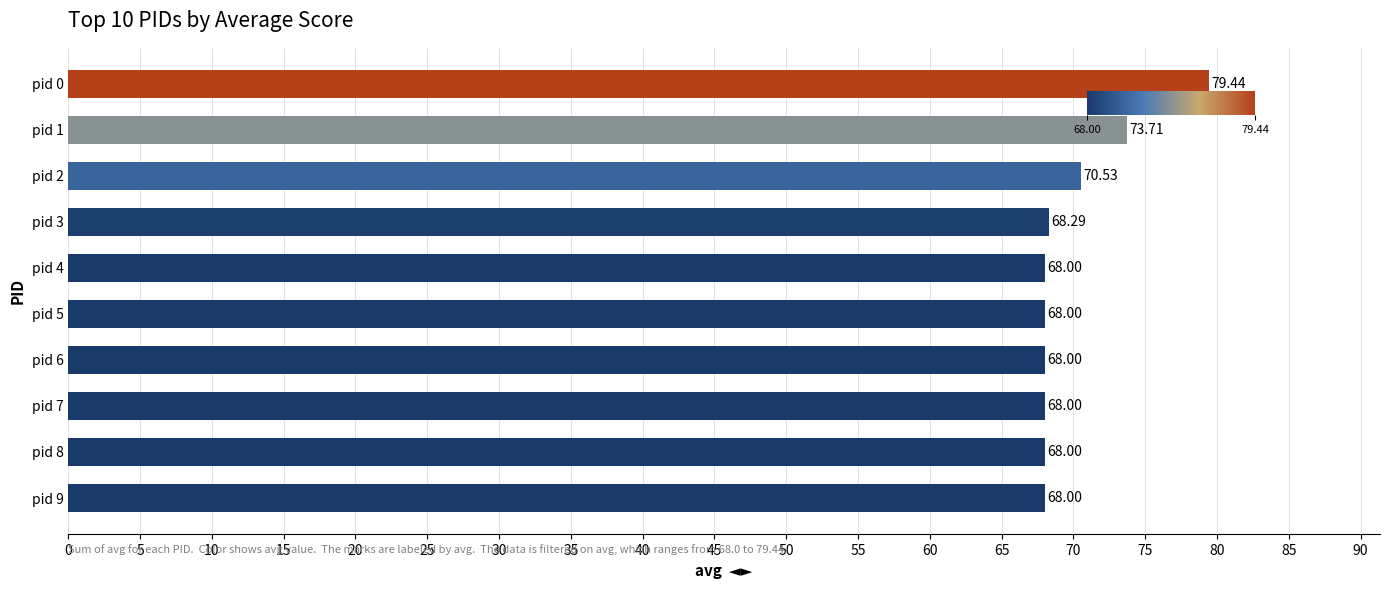

What is the ratio of the value at pid 6 to the value at pid 9?

1.0